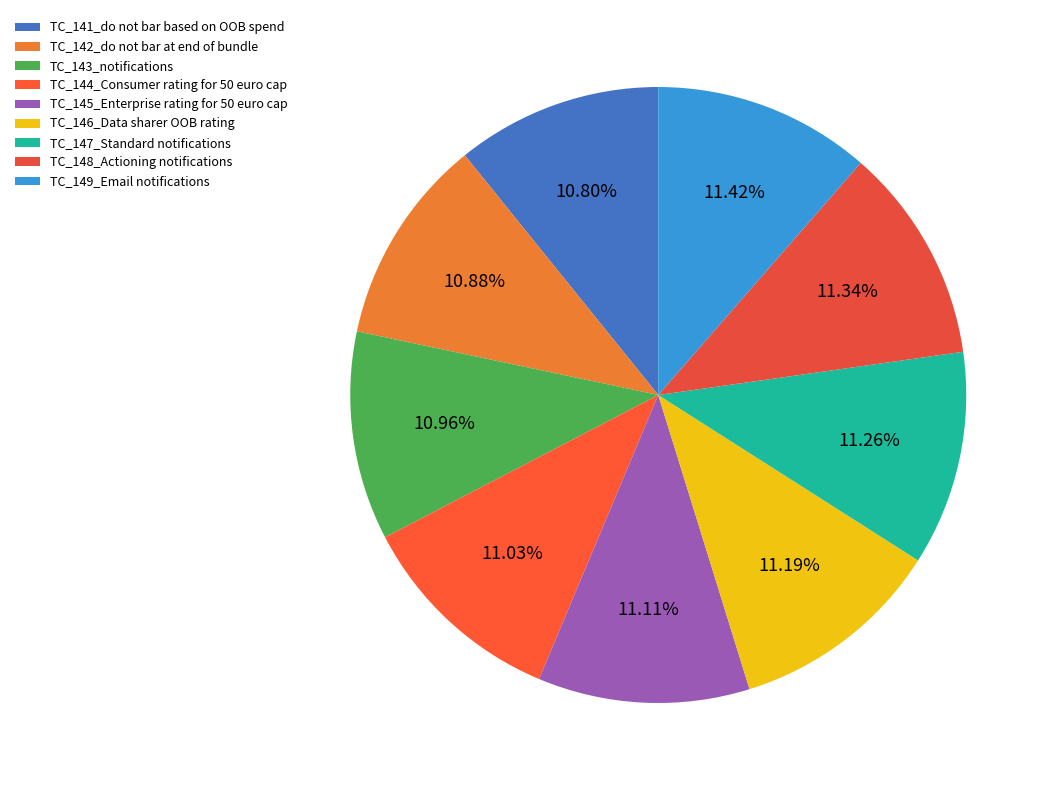

To the nearest percent, what is the combined percentage of TC_147_Standard notifications and TC_149_Email notifications?

23%